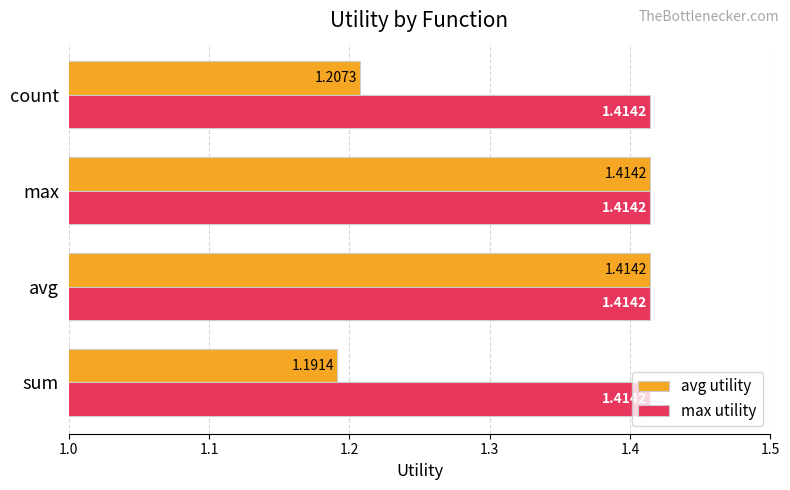

What is the total value across all series at count?

2.6